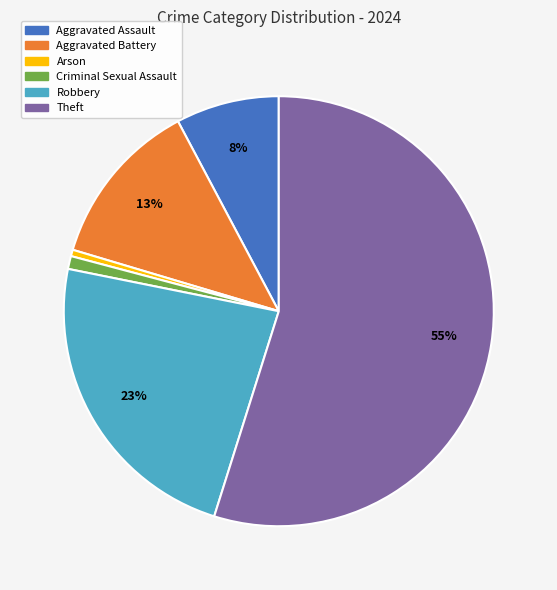

To the nearest percent, what is the average slice percentage?

17%